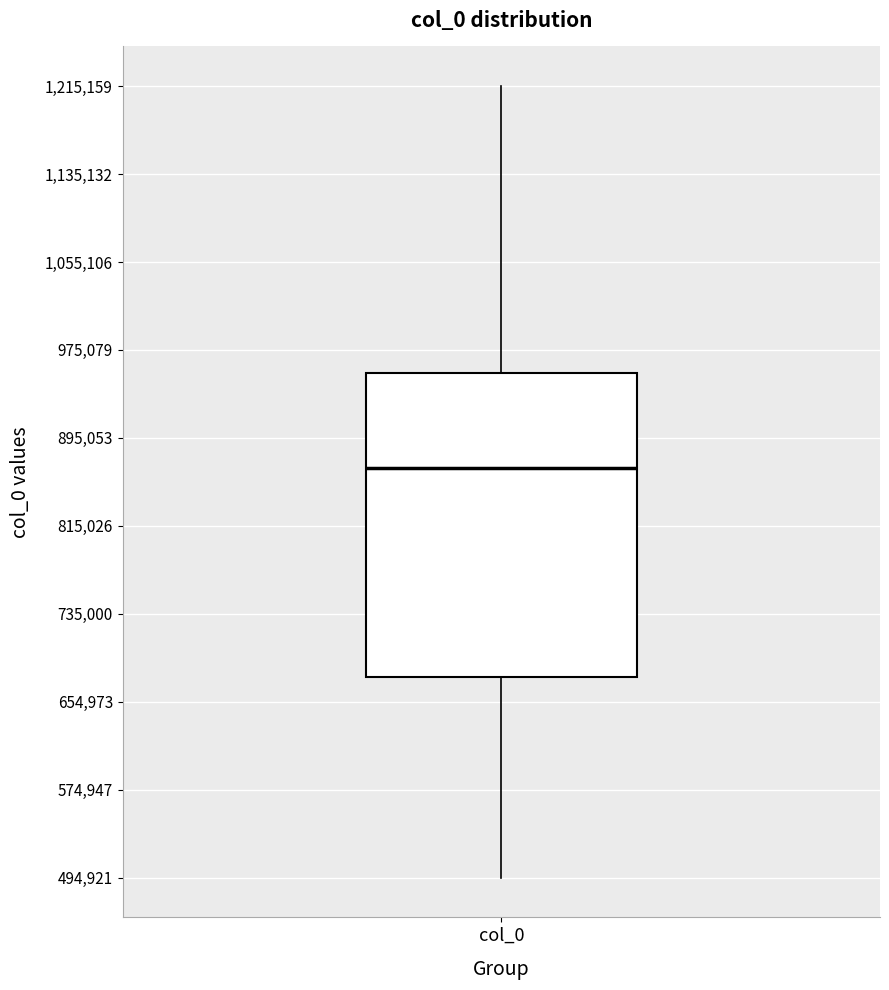

Transcribe this box plot: give where the median line is, the range the box spans, and where the two whiskers end, as read against the y-axis. The values are not printed on the chart, so give them approximately, as read against the axis.

median 870000, box 680000 to 950000, whiskers 490000 to 1220000